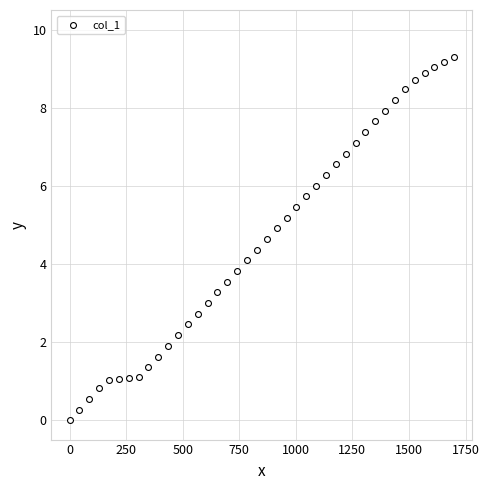

What is the range of Y values (max minus min)?

9.3